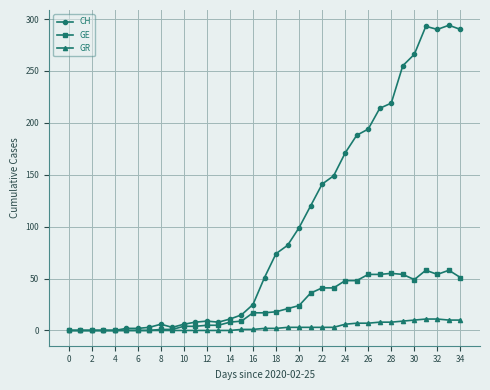

Which series has the largest total across all categories?

CH